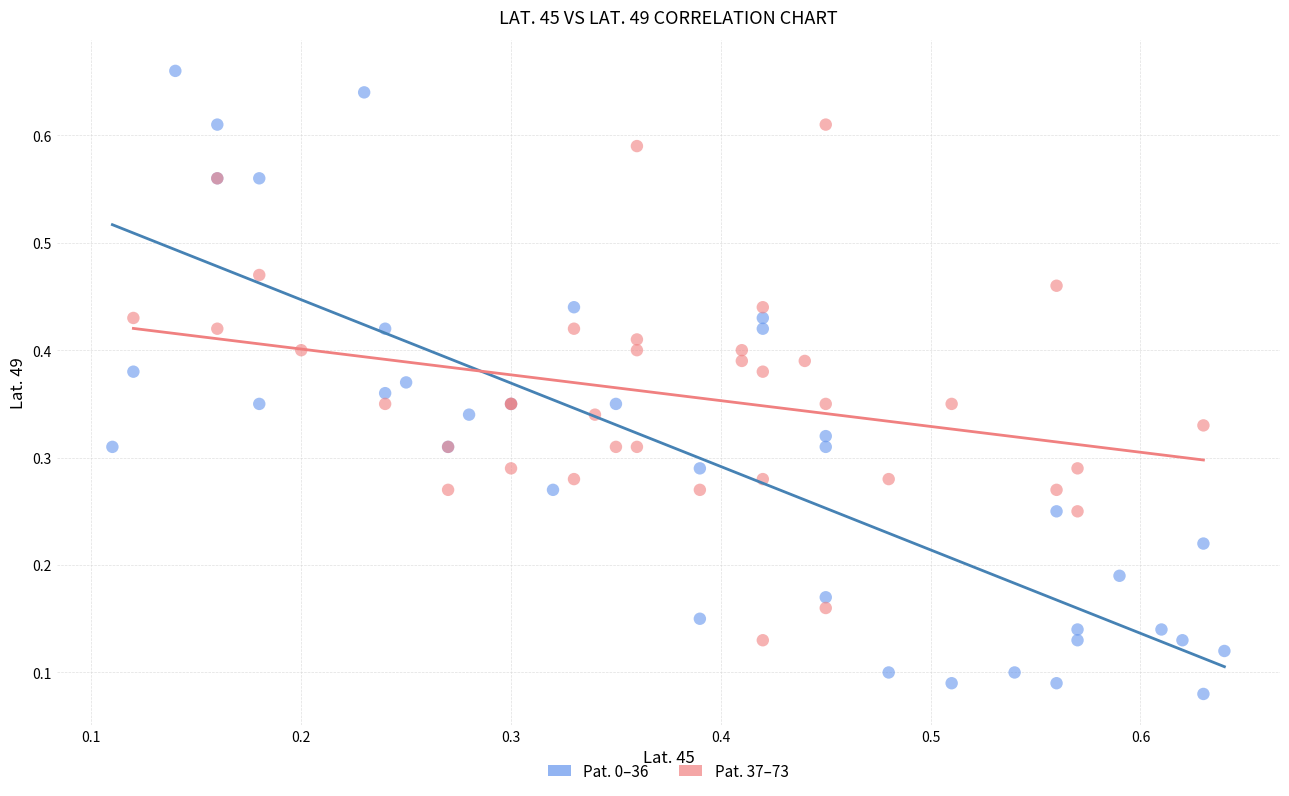

Which series reaches the minimum Y coordinate?

Pat. 0–36